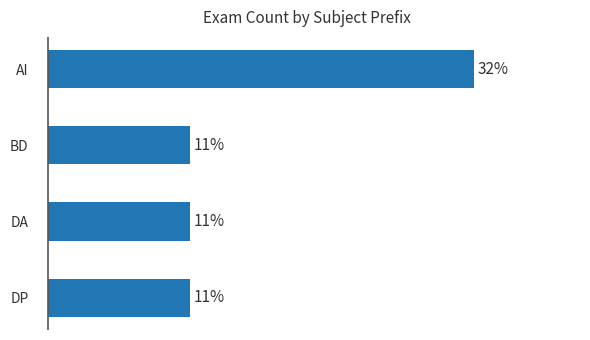

Rank the categories by value from lowest to highest.

BD, DA, DP, AI